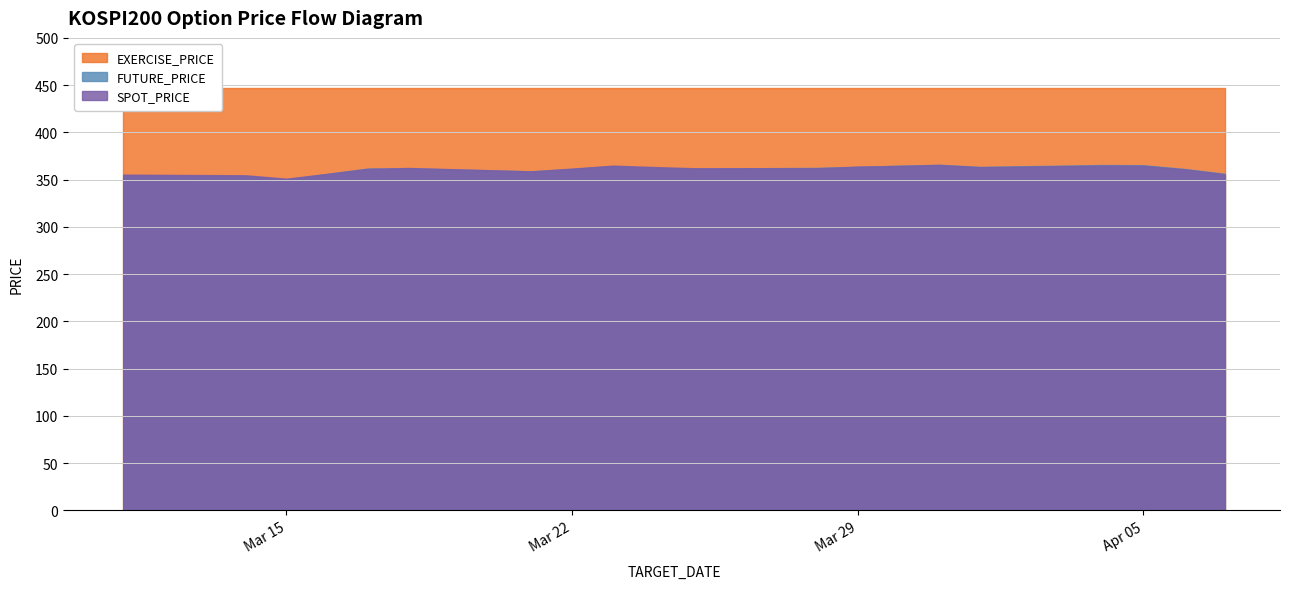

Does the chart have visible grid lines?

Yes